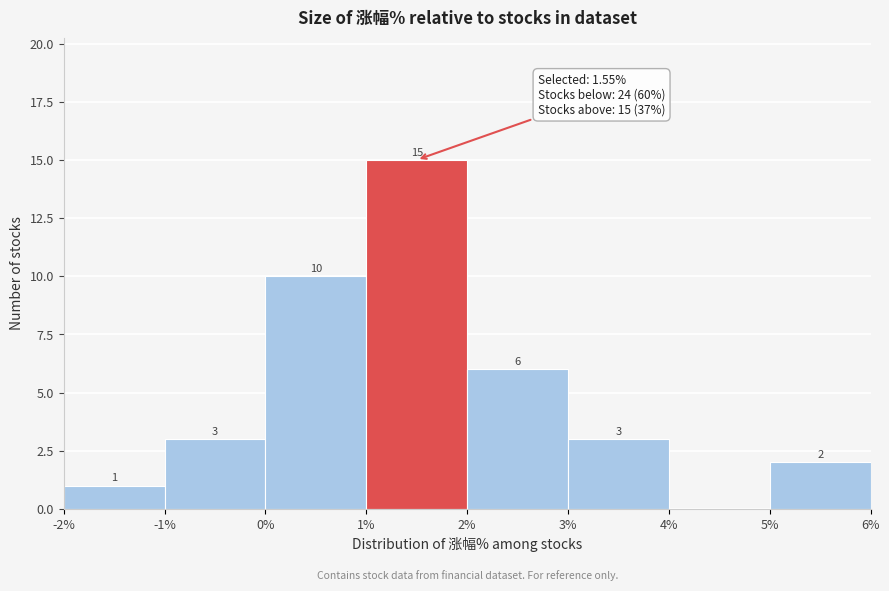

Over which range of the x-axis is the bar tallest?

1% to 2%